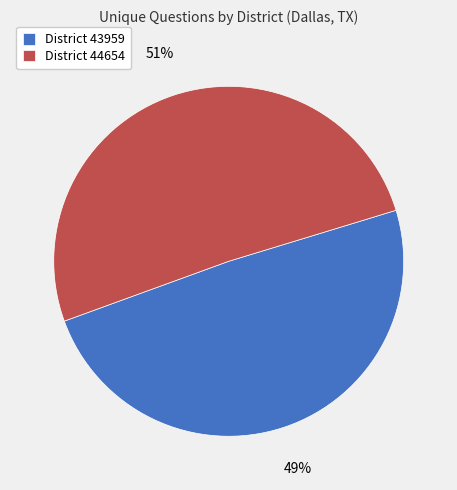

Which slice represents more than half of the pie?

District 44654